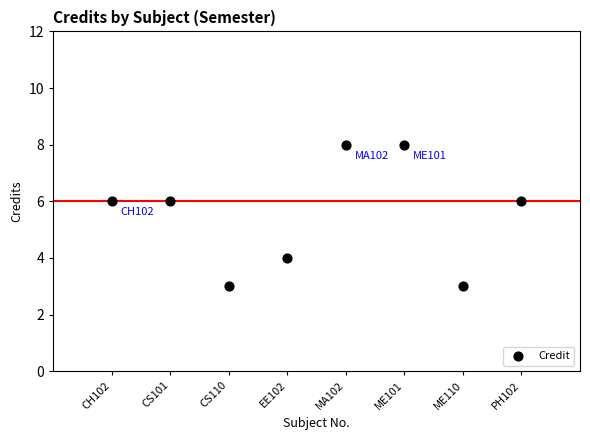

What is the range of Y values (max minus min)?

5